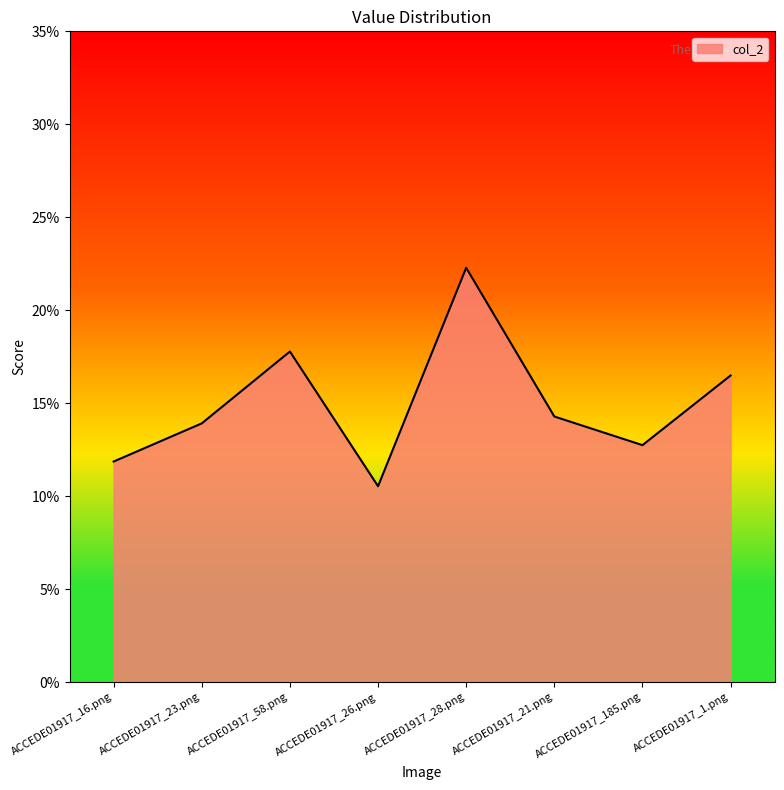

What is the label of the 3rd point from the left?

ACCEDE01917_58.png